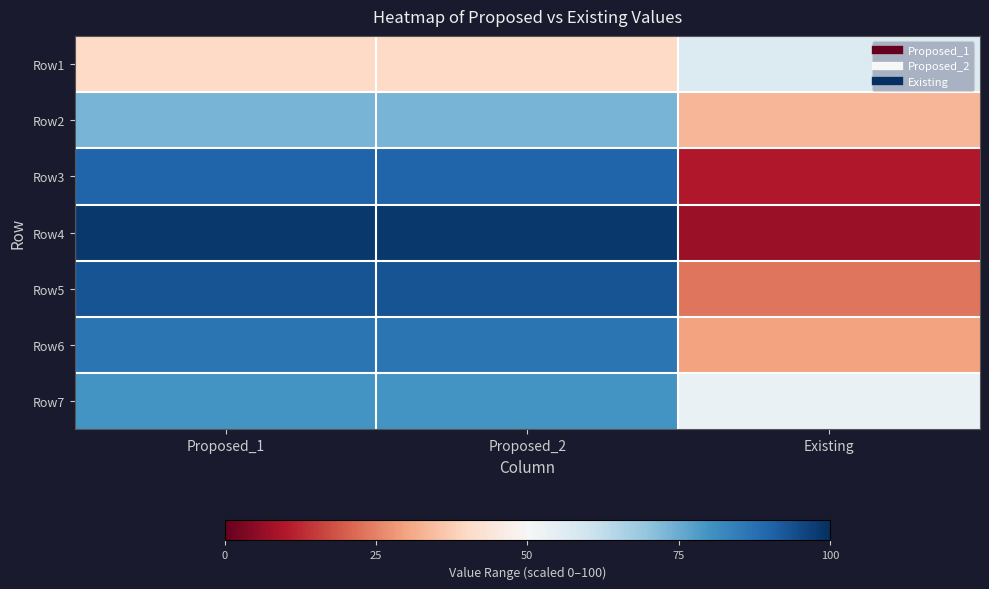

Rank the series at Proposed_1 from lowest to highest value.

Row1, Row2, Row7, Row6, Row3, Row5, Row4